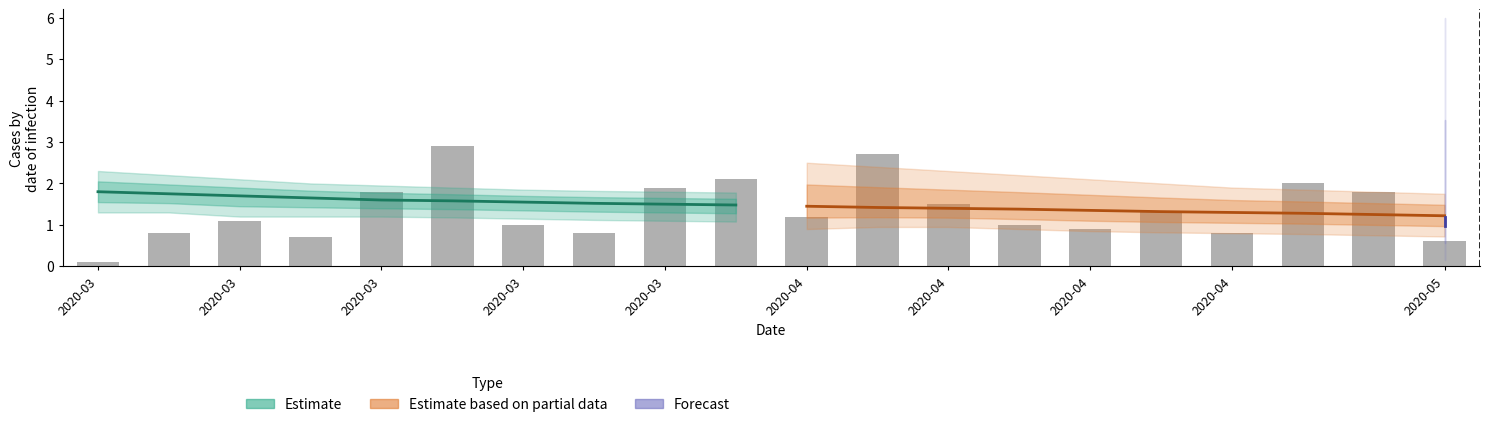

Are the bars grouped side by side (vs. stacked)?

Yes